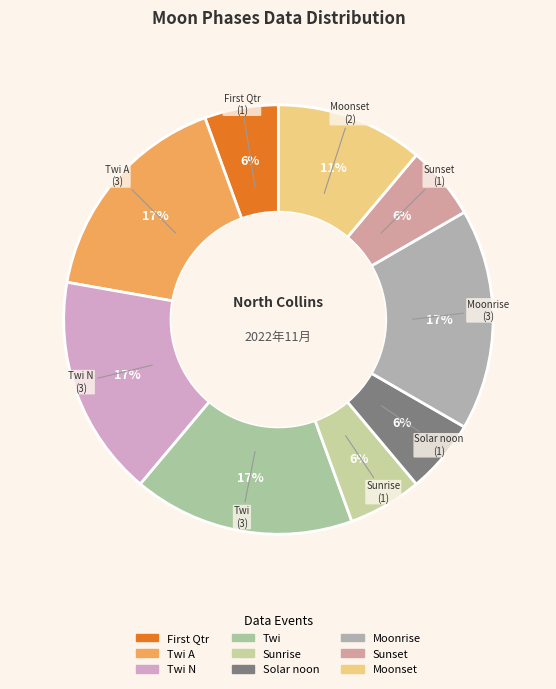

How many slices are in this pie chart?

9